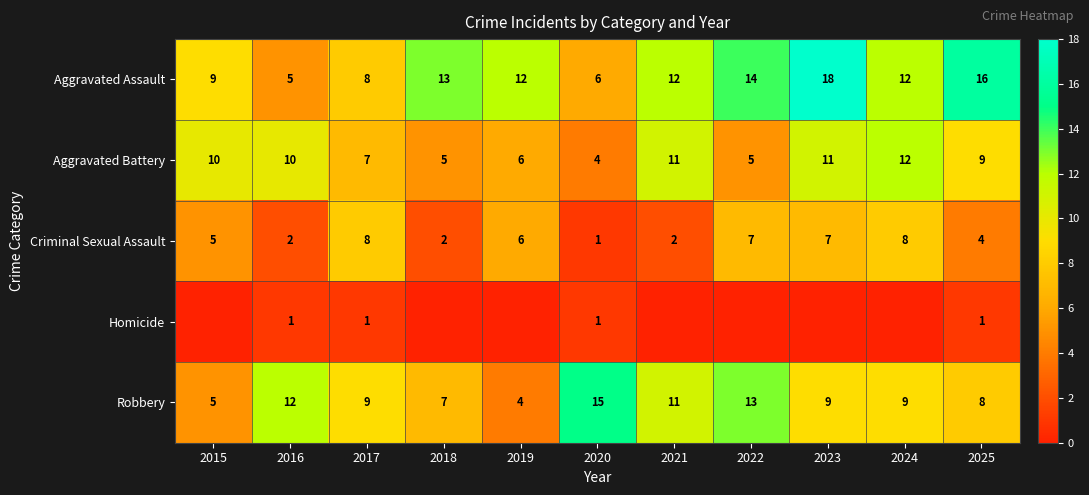

True or false: Criminal Sexual Assault has a value of 6 at 2019.

True